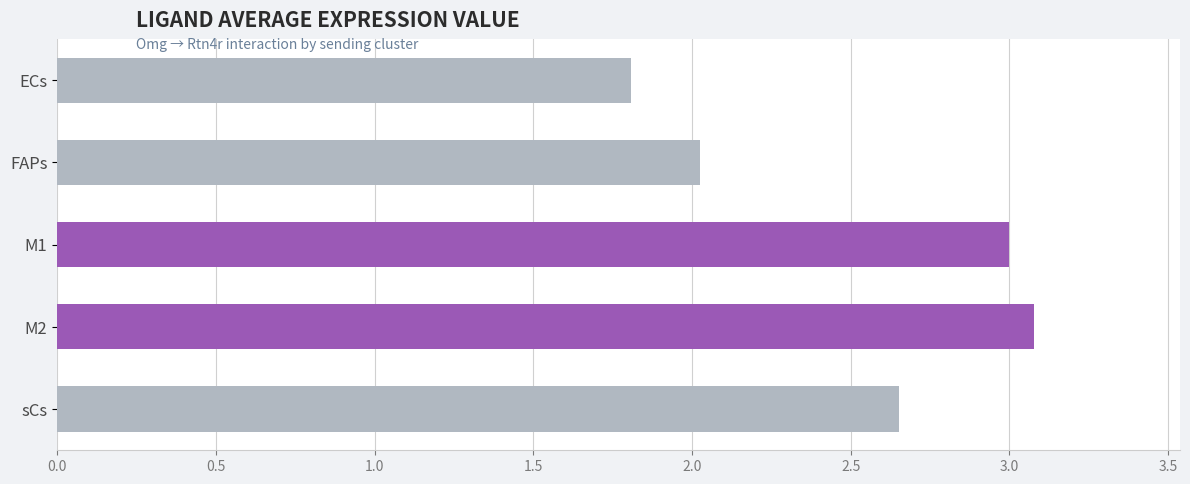

What is the value of the 3rd bar from the top?

3.0